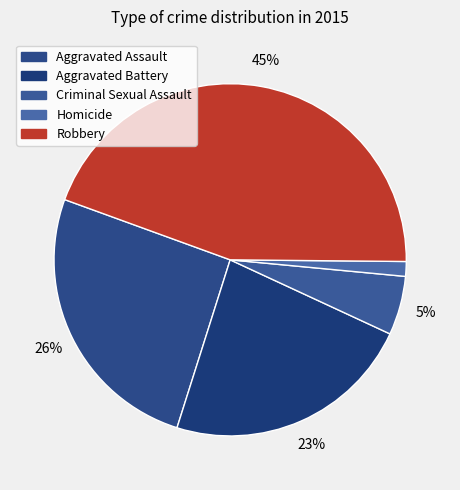

To the nearest percent, what portion does Homicide represent?

1%